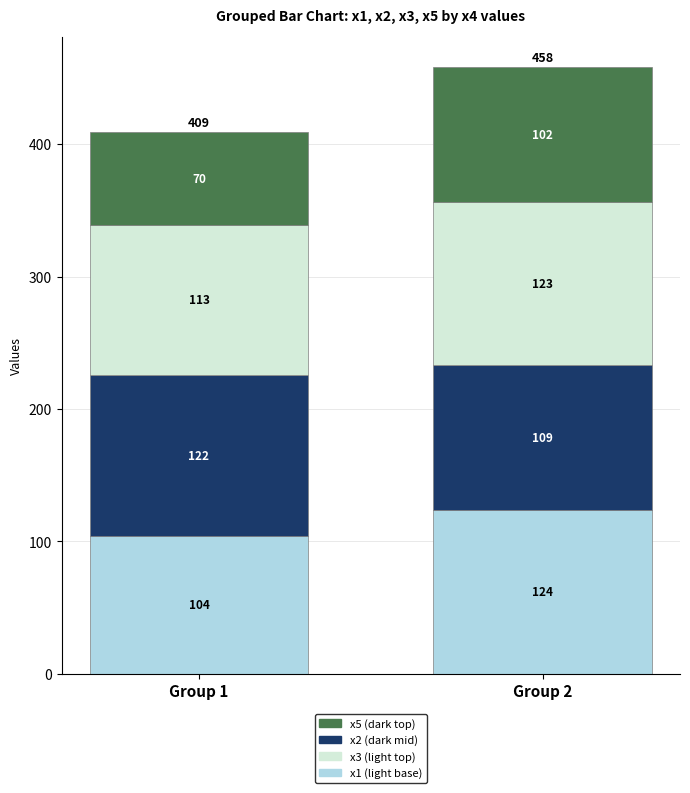

What is the total value across all series at Group 1?

409